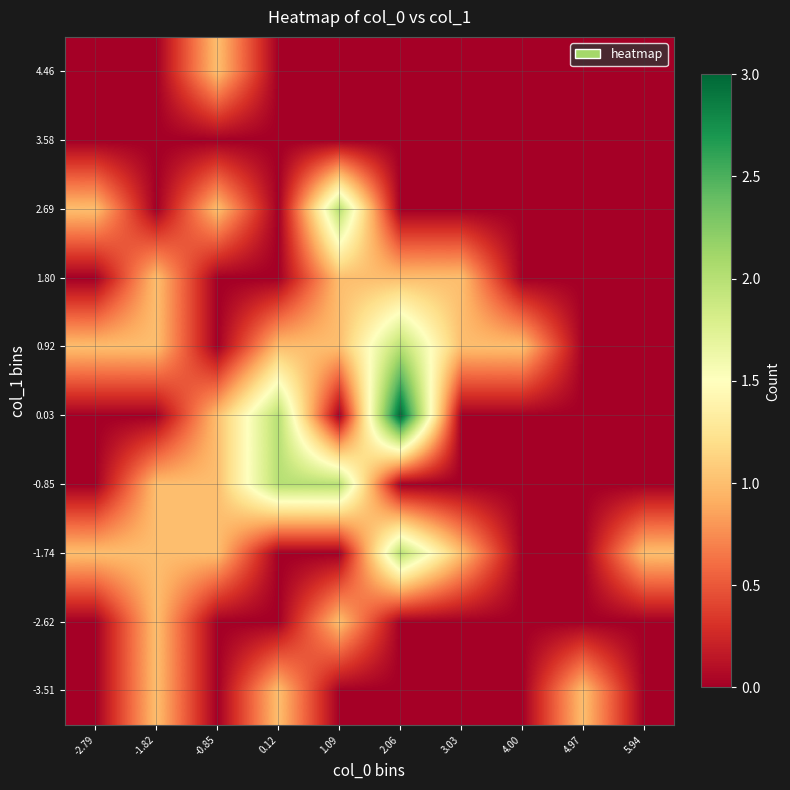

Count the number of data series in this chart.

10